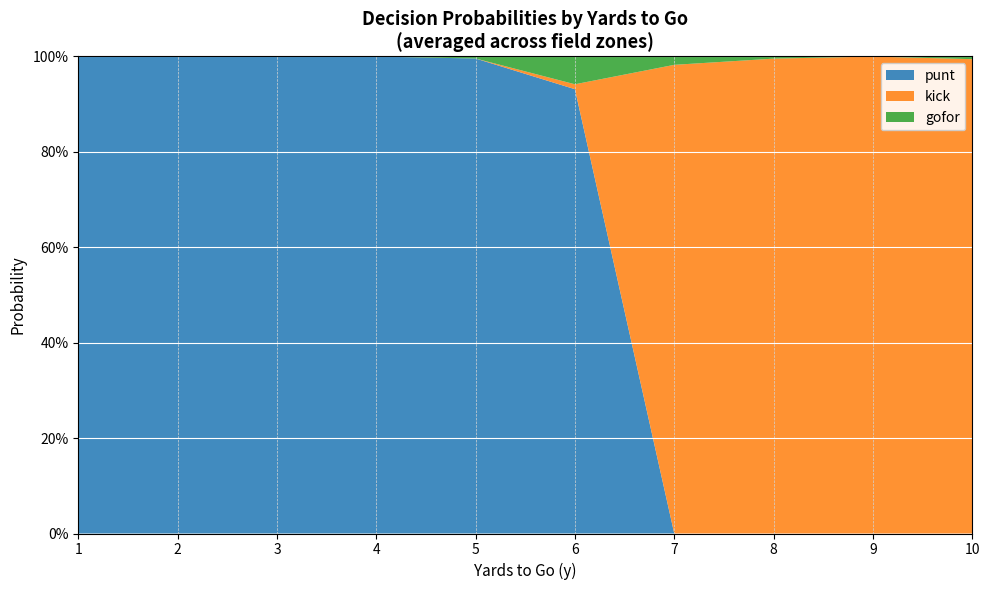

Reading left to right, transcribe all the data shown in this chart.

punt: 1.0	1.0	1.0	1.0	1.0	0.9	0.0	0.0	0.0	0.0
kick: 0.0	0.0	0.0	0.0	0.0	0.0	1.0	1.0	1.0	1.0
gofor: 0.0	0.0	0.0	0.0	0.0	0.1	0.0	0.0	0.0	0.0